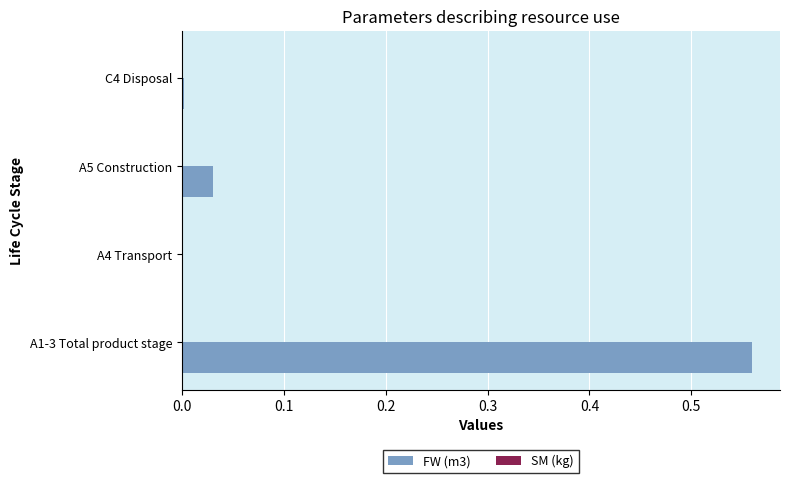

True or false: the data shows 0.0 at A4 Transport.

True